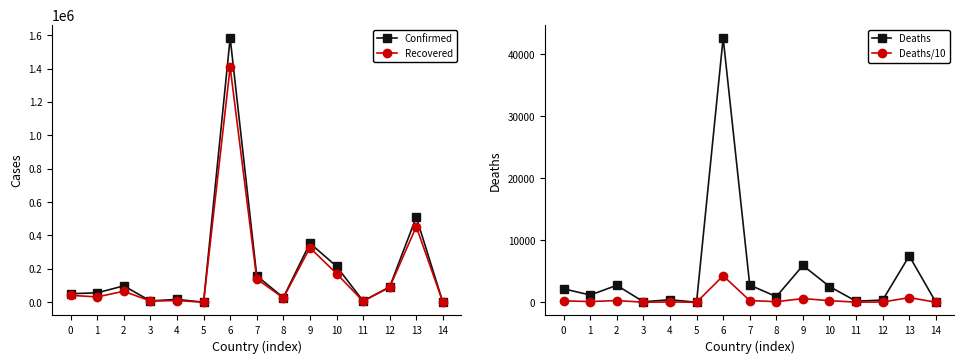

What is the spread (max minus min) of values at 1?

56455.6